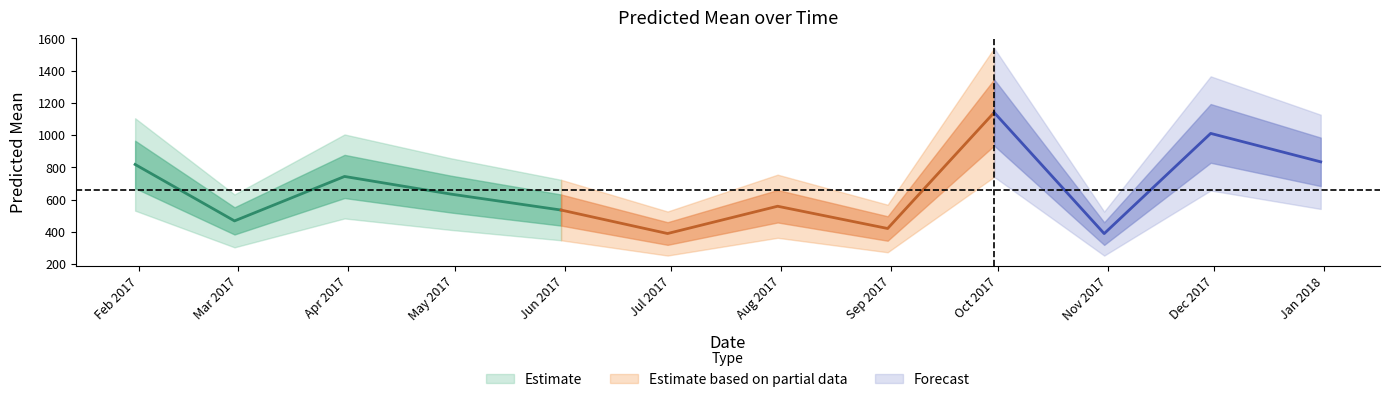

What is the label of the 8th point from the left?

2017-08-31